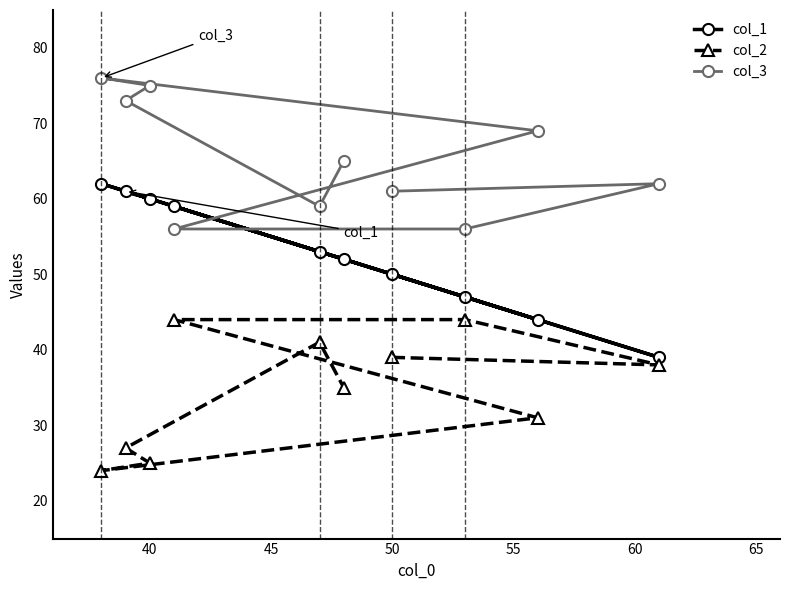

What is the difference between the second highest and second lowest values in the col_2 series?

19